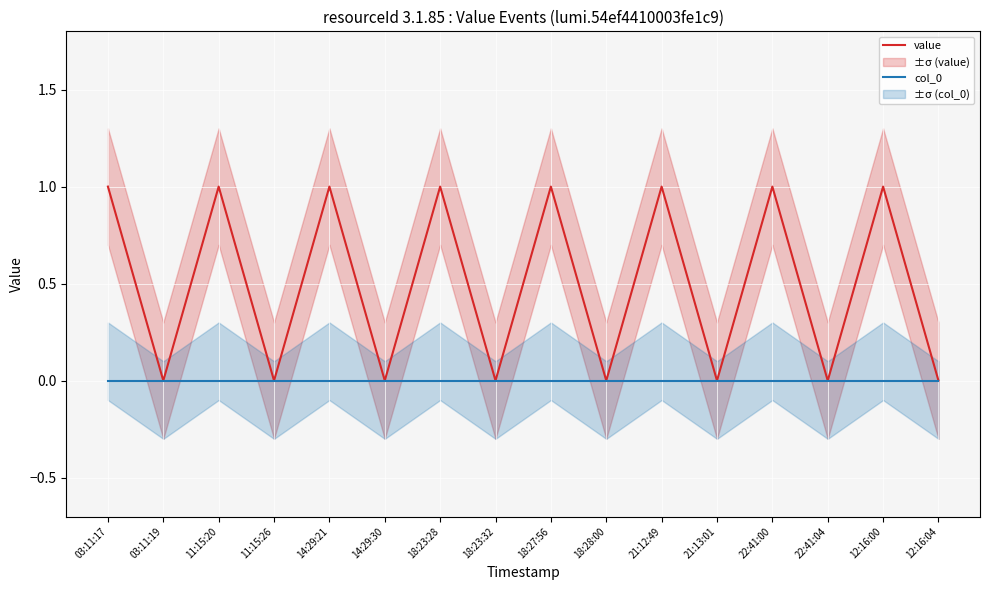

Count the number of data series in this chart.

2